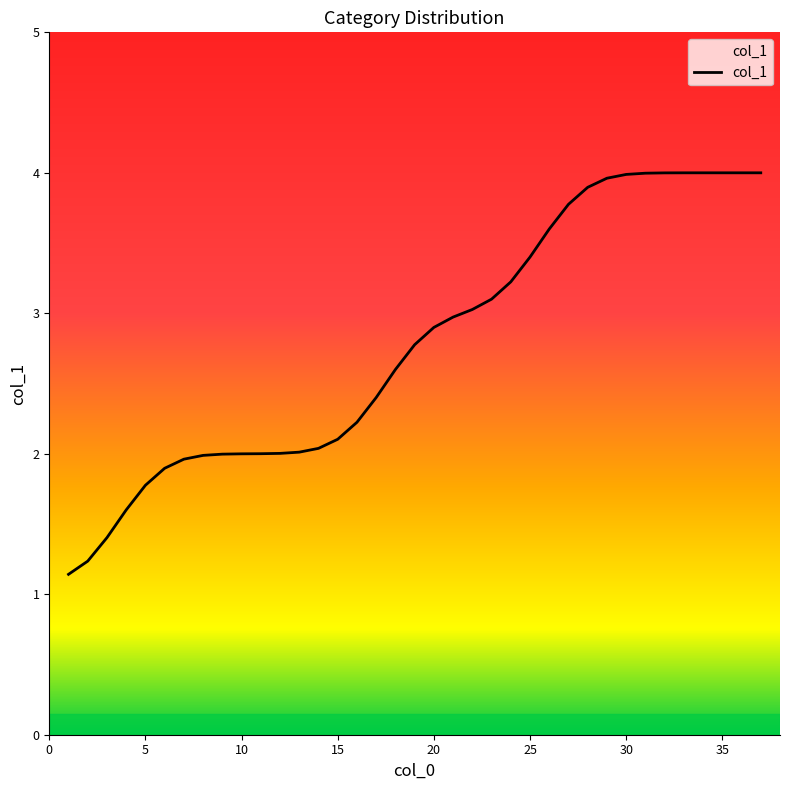

What is the minimum value shown in the chart?

1.1